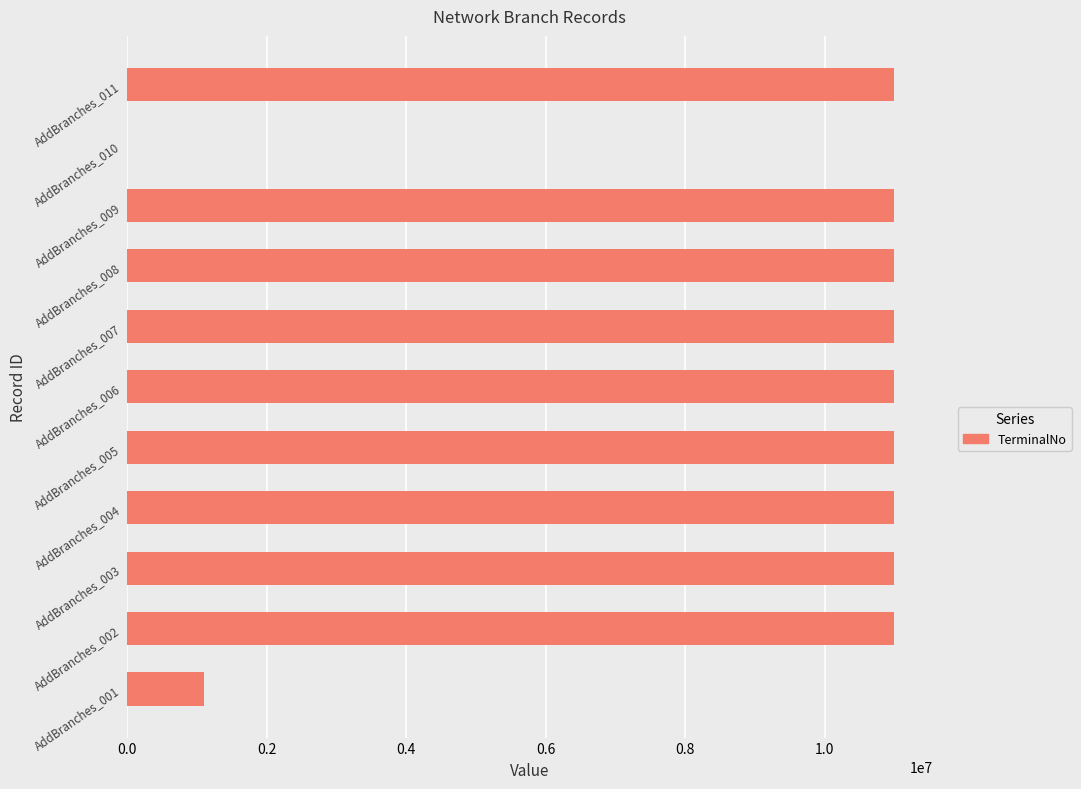

Where is the data nearest to the value 5500028?

AddBranches_001